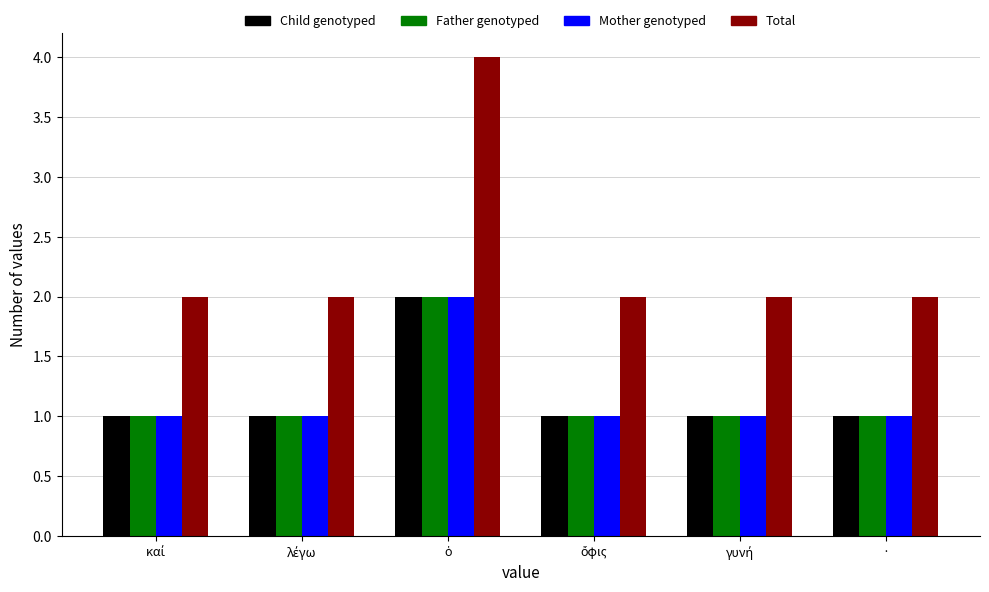

Which series has the widest spread of values?

Total